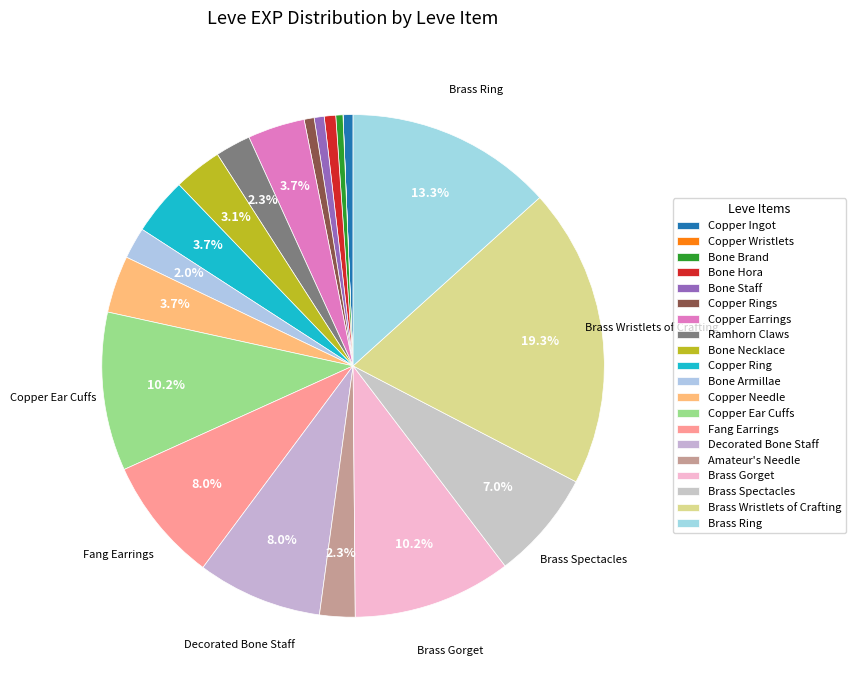

Is Fang Earrings the majority of the pie?

No